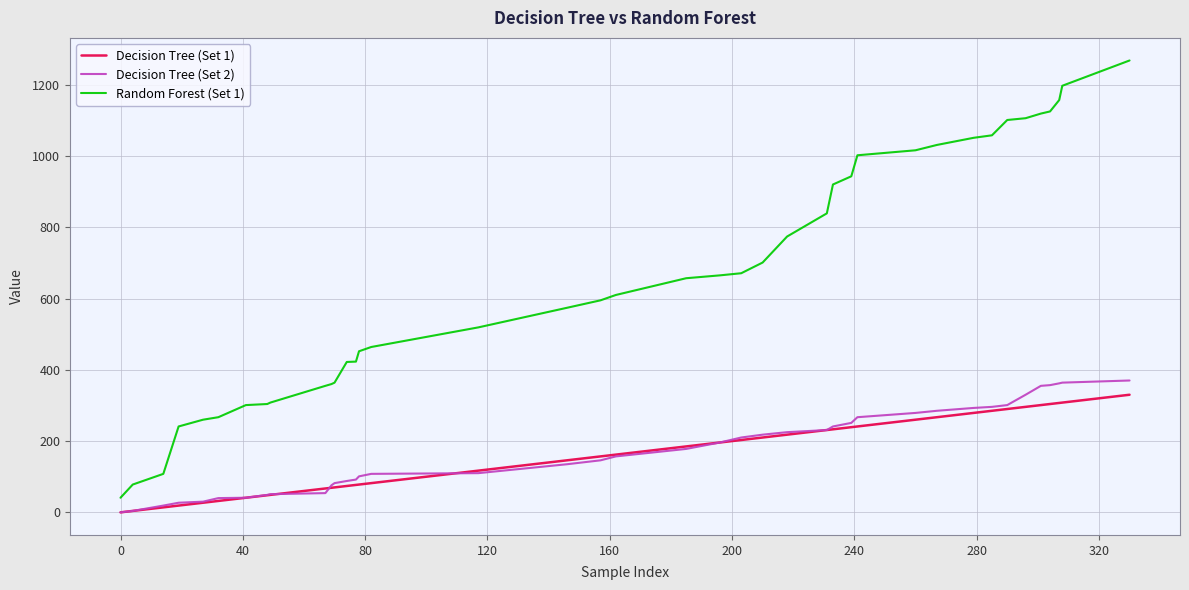

What is the greatest value displayed?

1268